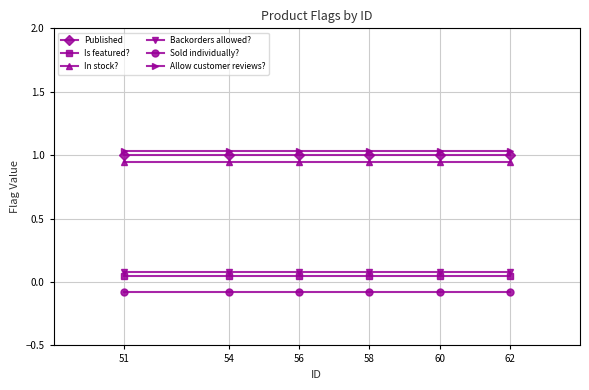

Is it true that Published equals 0.5 at 58?

False